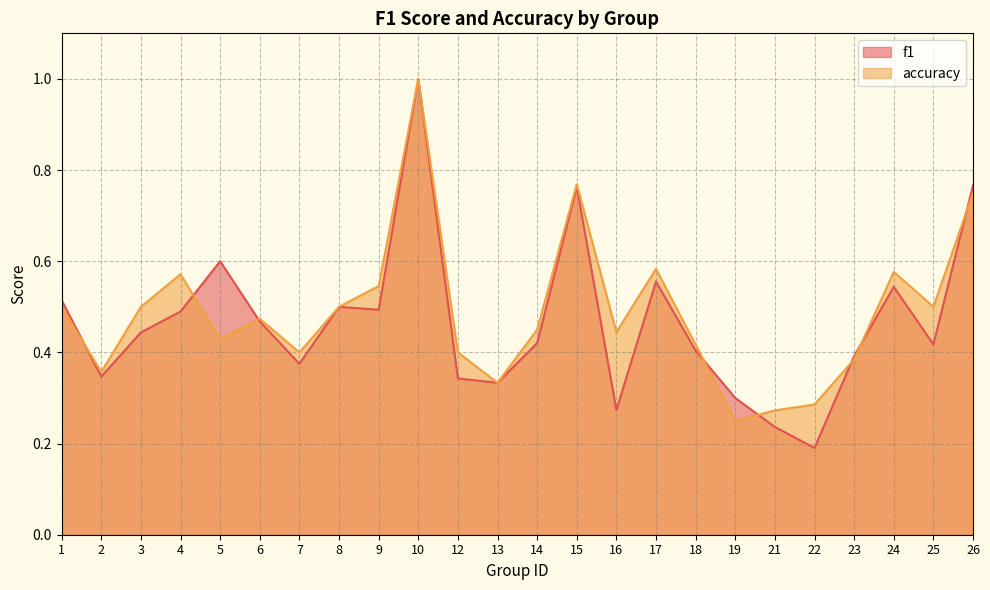

Reading right to left, extract all data points from this chart.

f1: 0.8	0.4	0.5	0.4	0.2	0.2	0.3	0.4	0.6	0.3	0.8	0.4	0.3	0.3	1.0	0.5	0.5	0.4	0.5	0.6	0.5	0.4	0.3	0.5
accuracy: 0.8	0.5	0.6	0.4	0.3	0.3	0.2	0.4	0.6	0.4	0.8	0.5	0.3	0.4	1.0	0.5	0.5	0.4	0.5	0.4	0.6	0.5	0.4	0.5